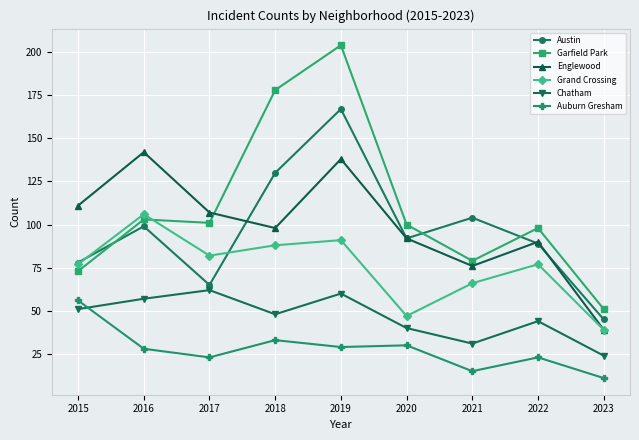

True or false: Garfield Park has a value of 103 at 2015.

False